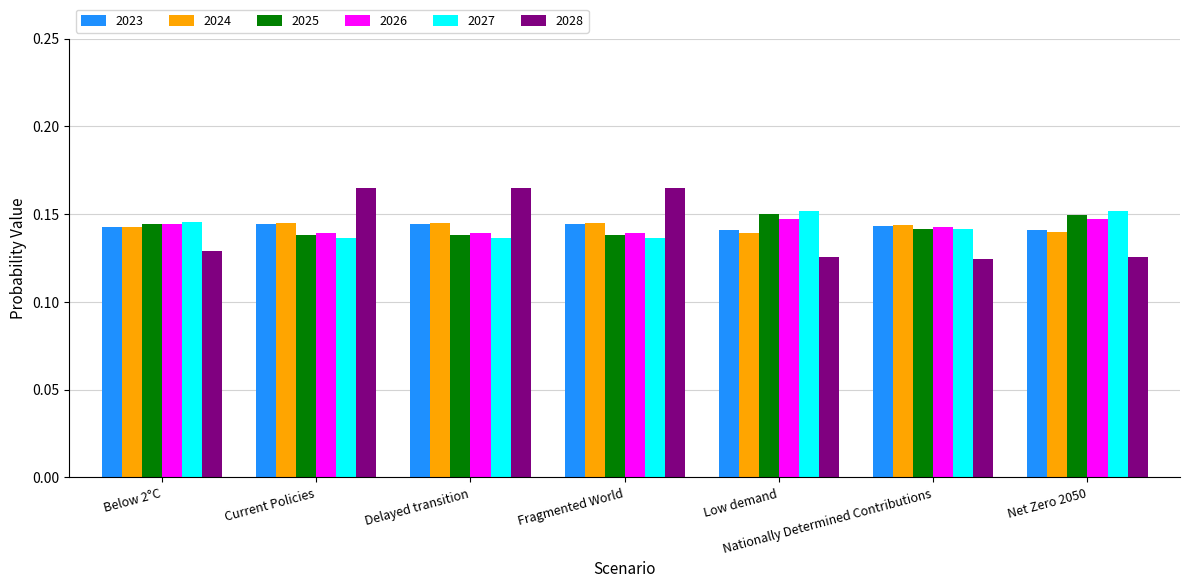

The 2027 series shows 0.2 at Fragmented World. True or false?

False